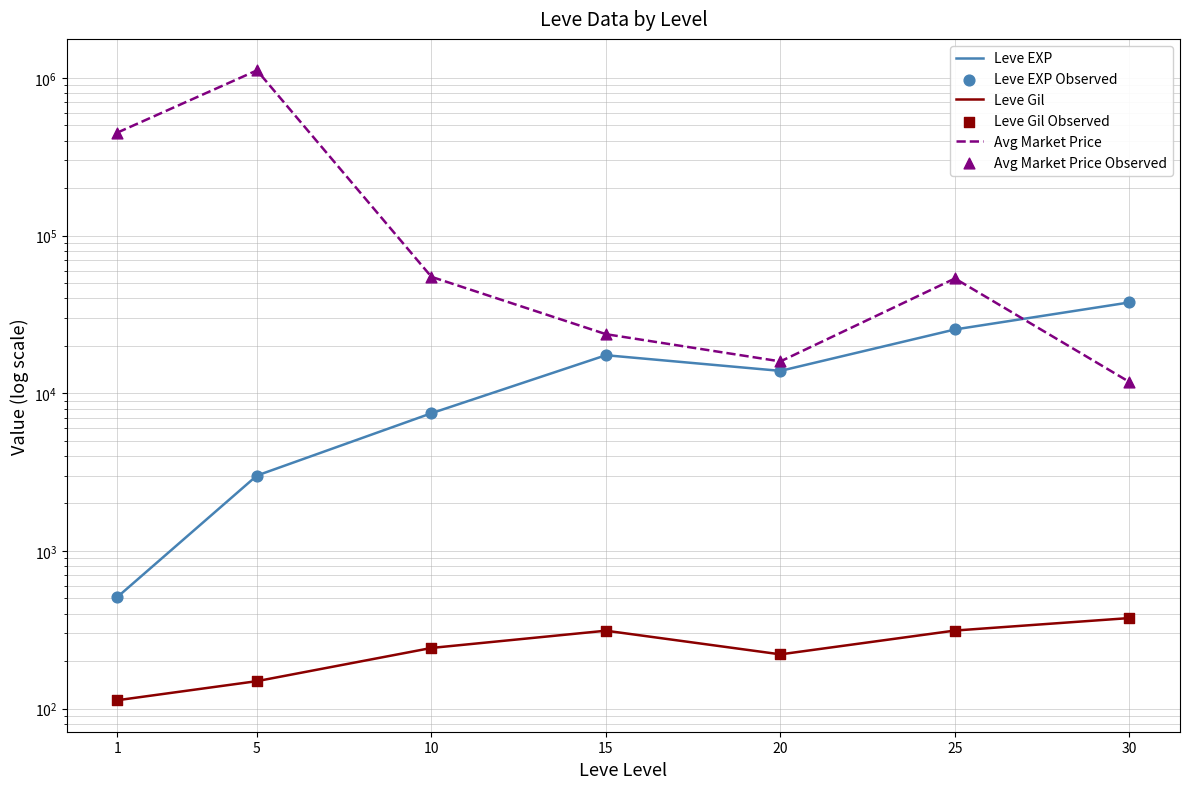

What are all the series names shown in the legend?

Leve EXP, Leve Gil, Avg Market Price, Leve EXP Observed, Leve Gil Observed, Avg Market Price Observed